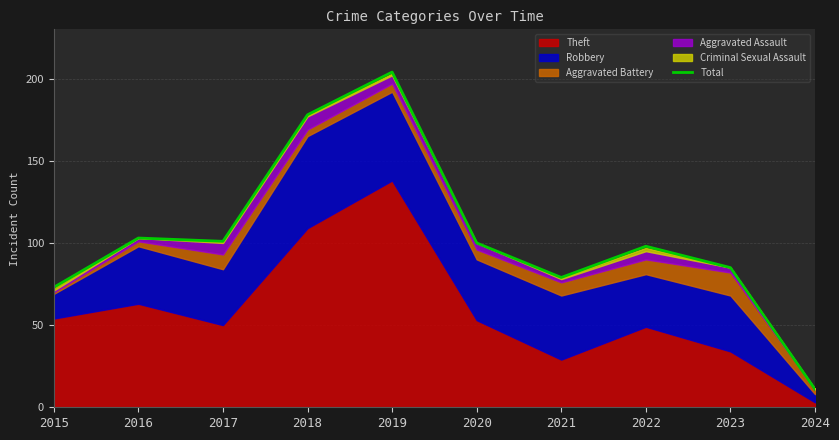

What is the greatest value displayed?

204